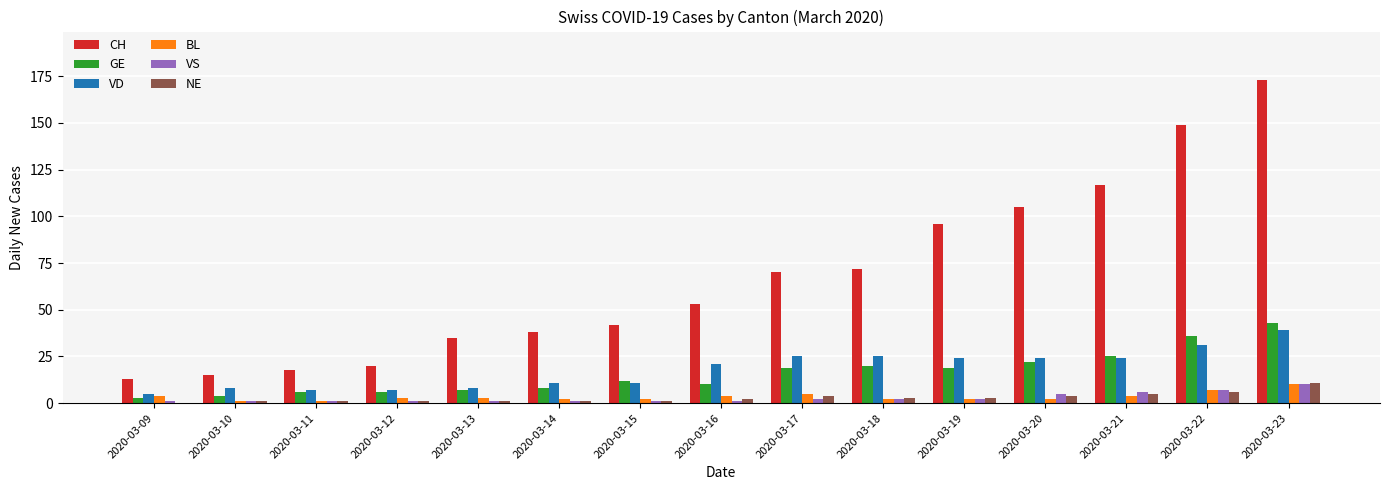

How many series are shown in this chart?

6